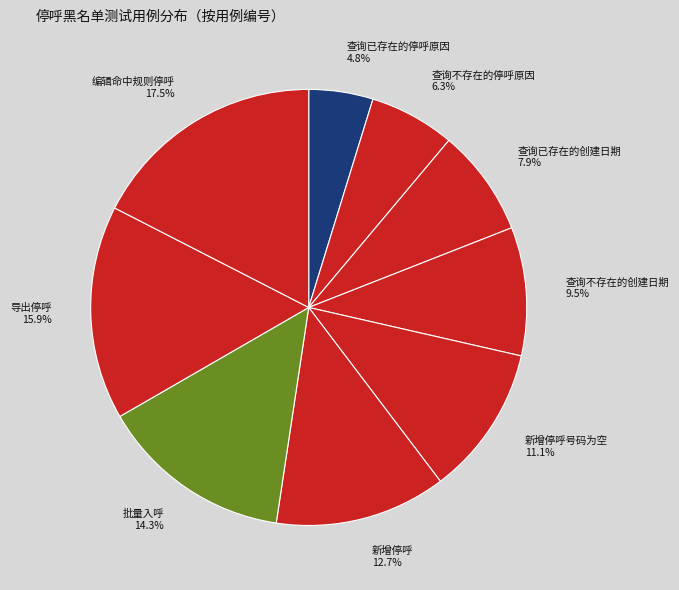

What portion of the pie excludes 查询已存在的停呼原因 4.8%?

95.2%